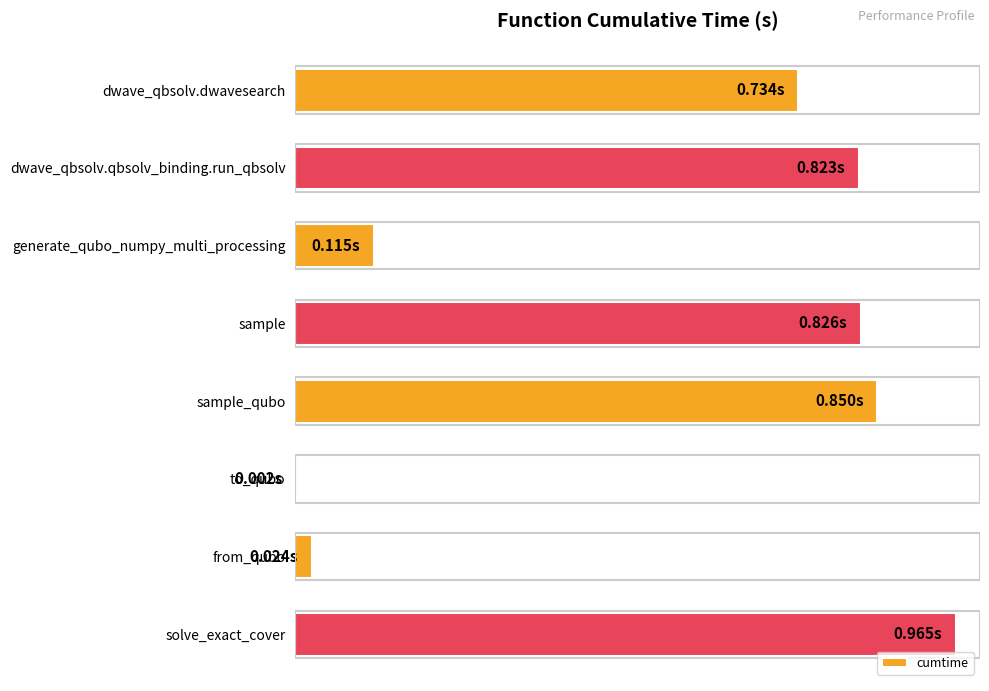

Which label corresponds to the largest value in the chart?

solve_exact_cover